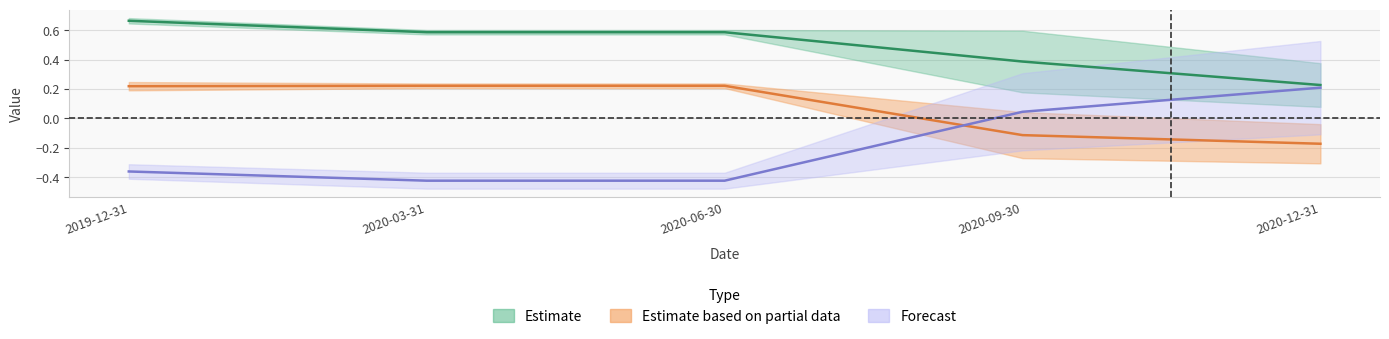

Does the chart display data point markers on the line(s)?

No